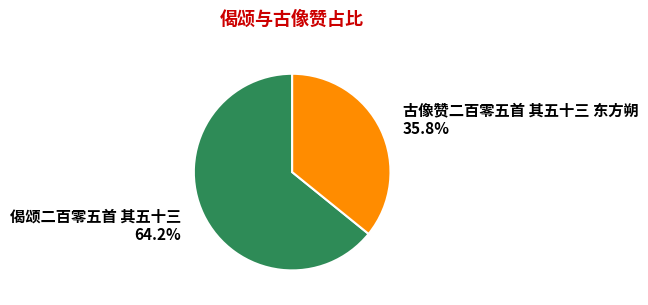

Which slice represents more than half of the pie?

偈颂二百零五首 其五十三